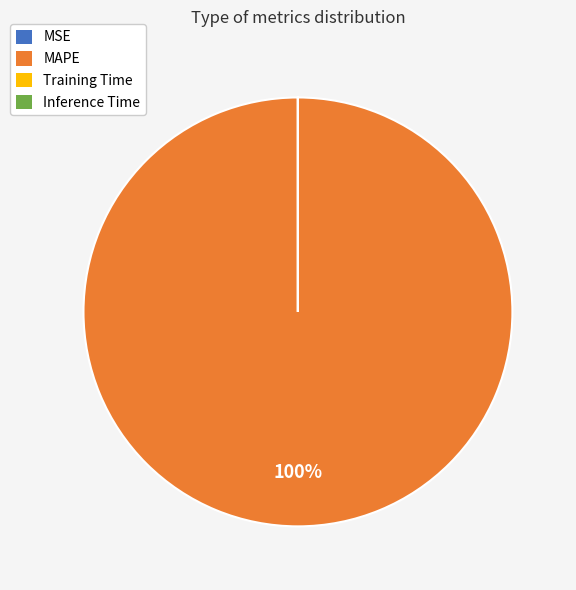

To the nearest percent, what portion does MAPE represent?

100%